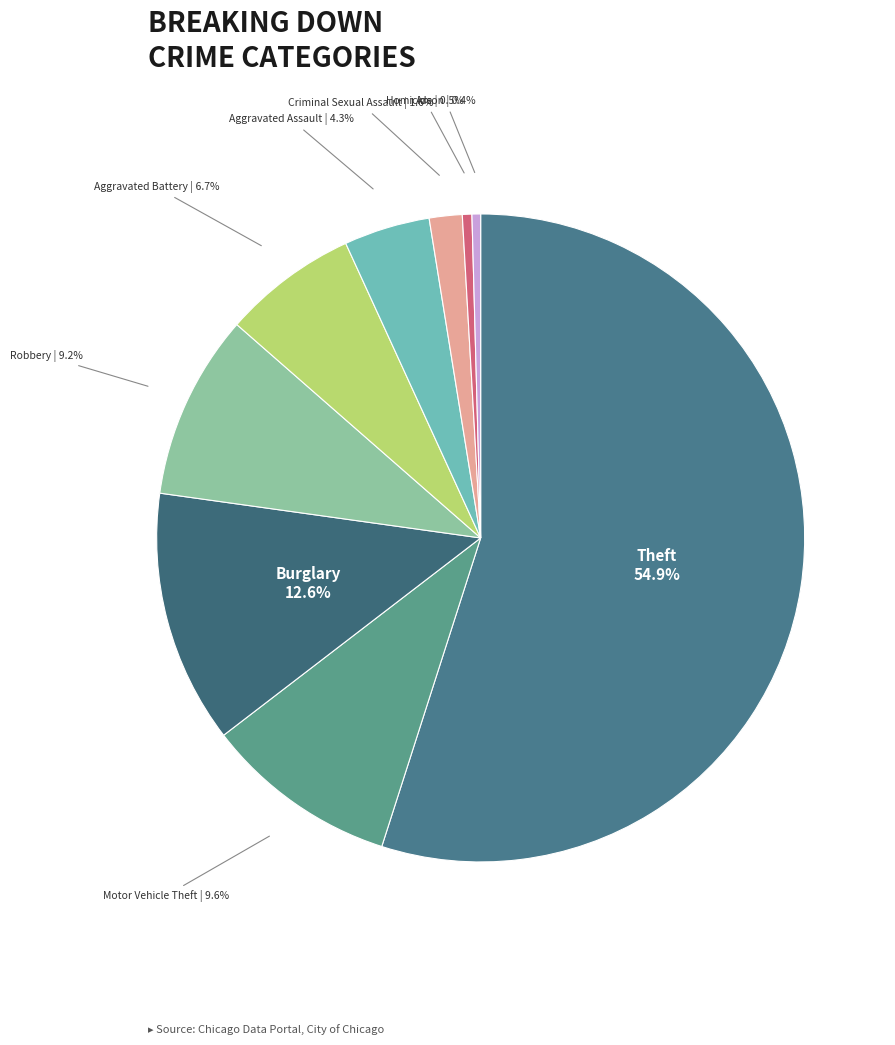

Which slice is the largest?

Theft